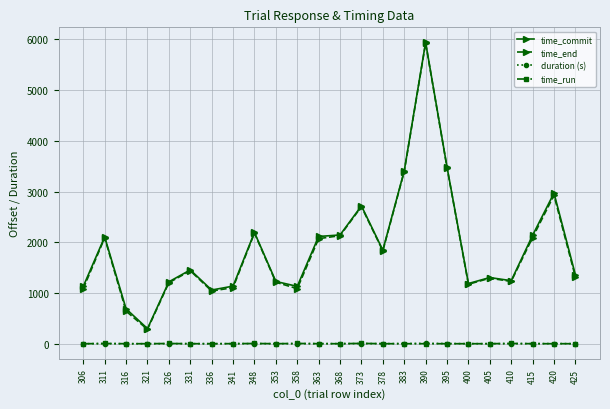

At which category does the chart reach its peak across all series?

390